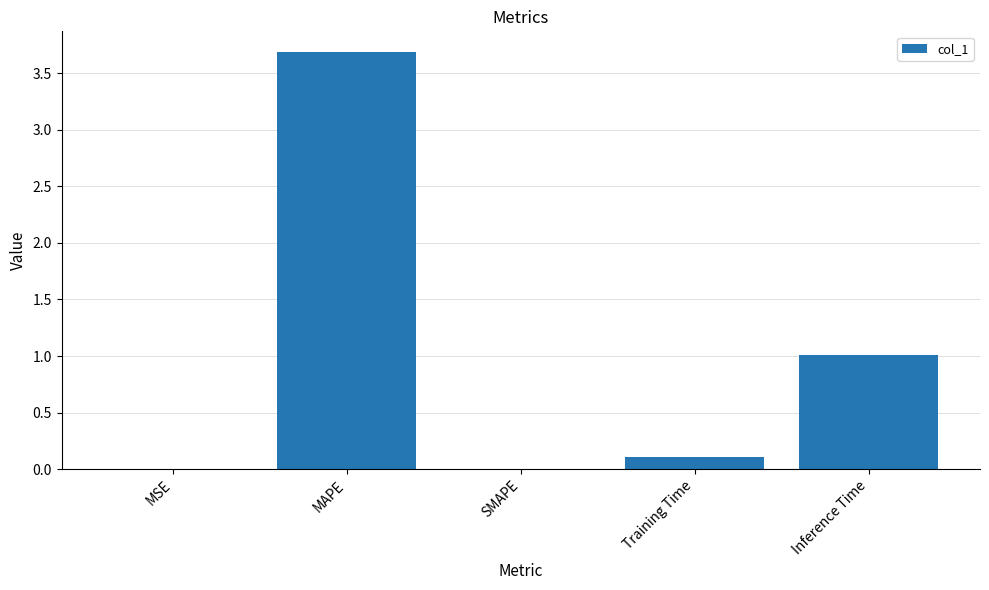

Is it true that the value at Inference Time is 1.0?

True